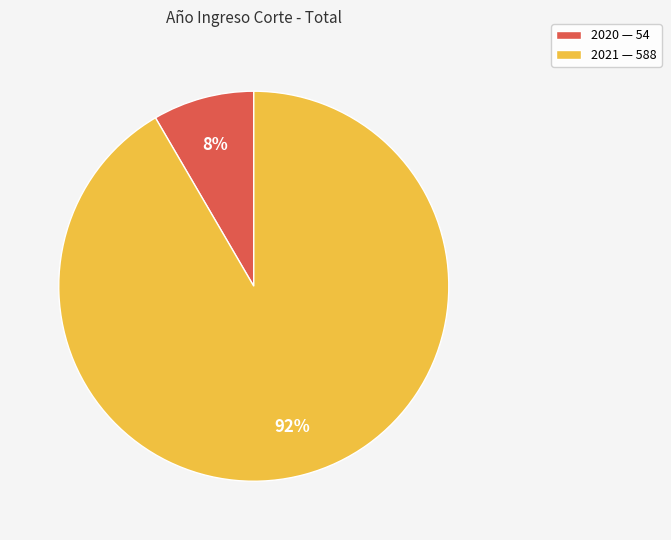

How many slices are in this pie chart?

2